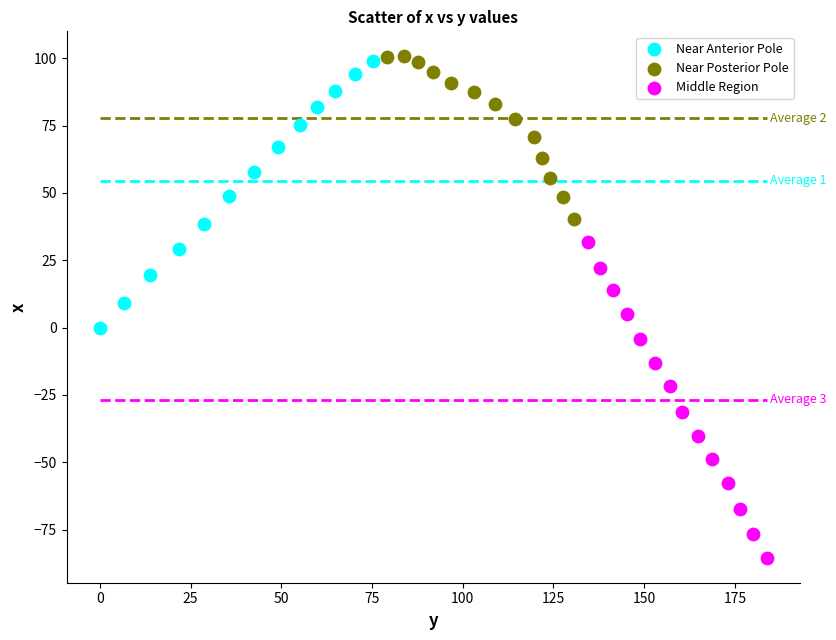

Which series reaches the minimum Y coordinate?

Middle Region